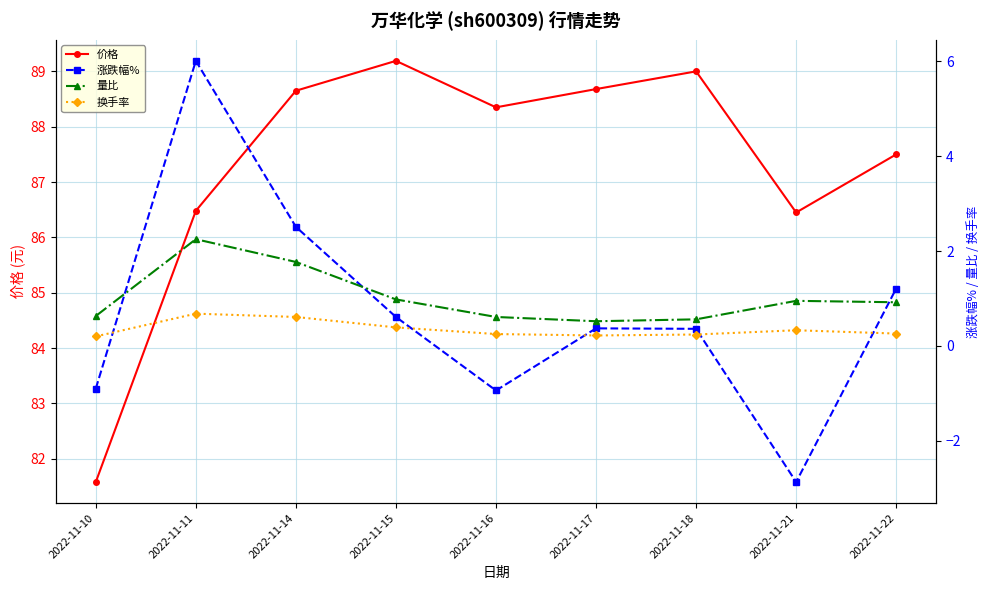

True or false: 涨跌幅% has a value of 1.2 at 2022-11-22.

True